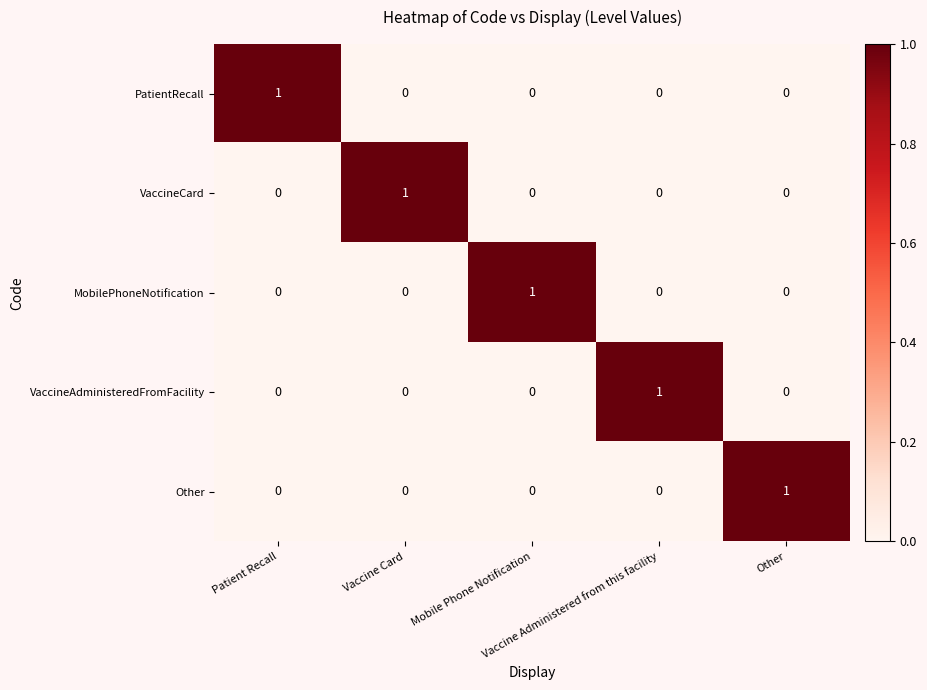

How many MobilePhoneNotification values are between 0 and 1?

5